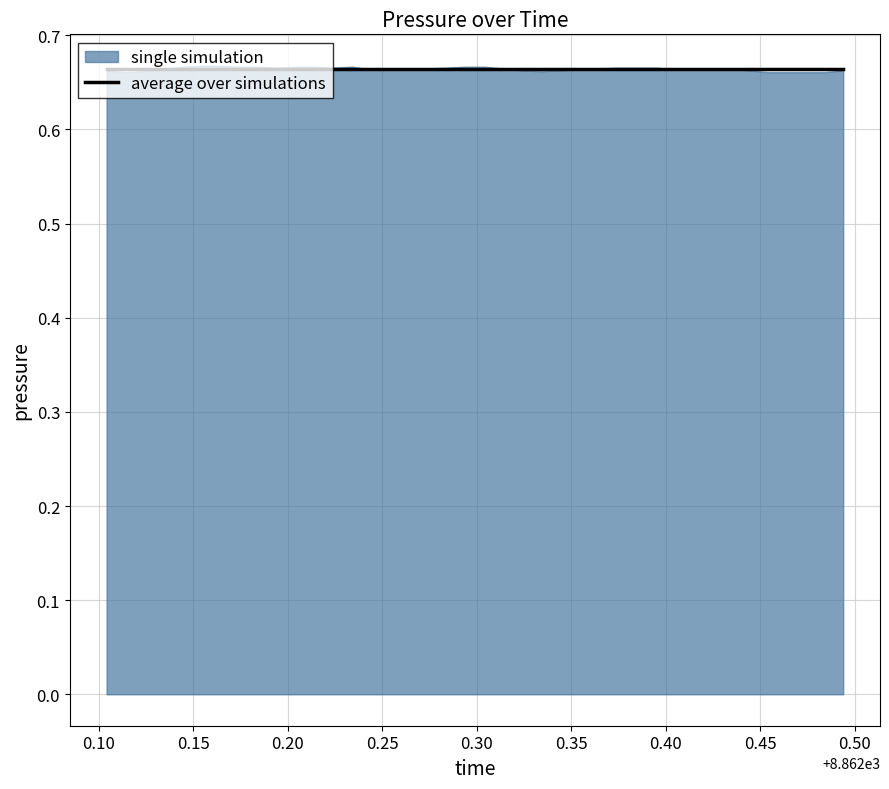

Rank the categories by value from highest to lowest.

5, 6, 4, 7, 8, 10, 11, 13, 19, 20, 9, 12, 18, 27, 28, 29, 3, 17, 21, 26, 32, 33, 14, 15, 16, 25, 30, 31, 0, 22, 24, 34, 39, 2, 23, 1, 35, 36, 37, 38